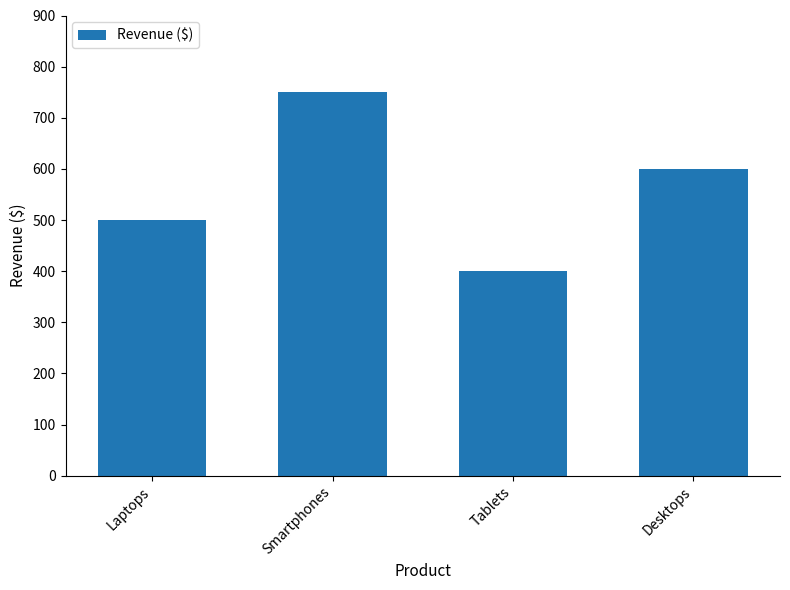

How many categories are shown in the chart?

4